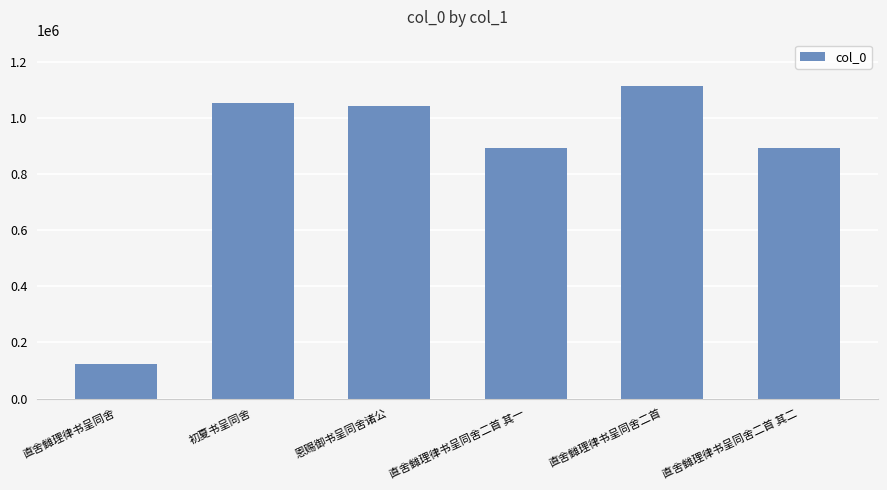

What is the value of the 4th bar from the left?

891981